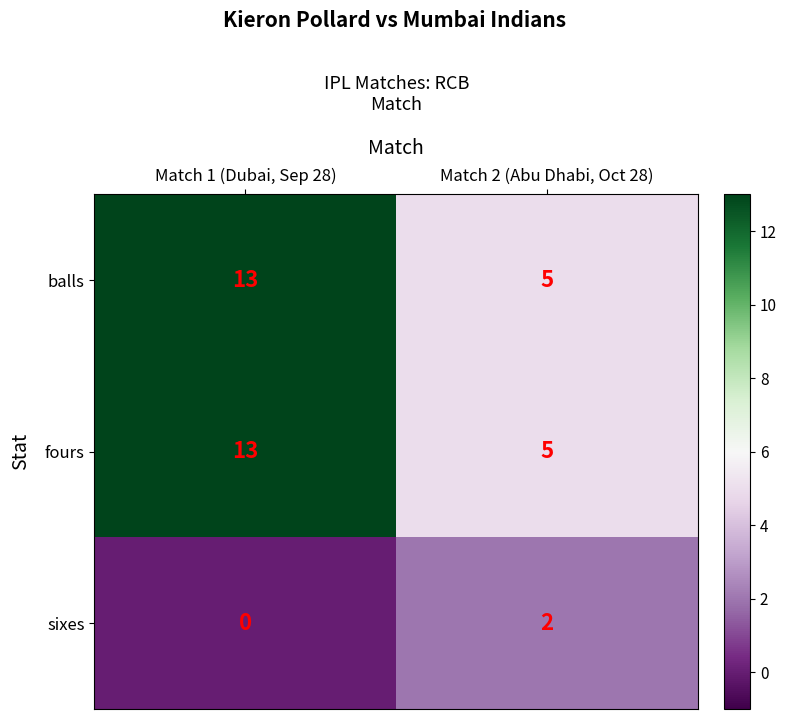

Is it true that sixes equals 1 at Match 1 (Dubai, Sep 28)?

False